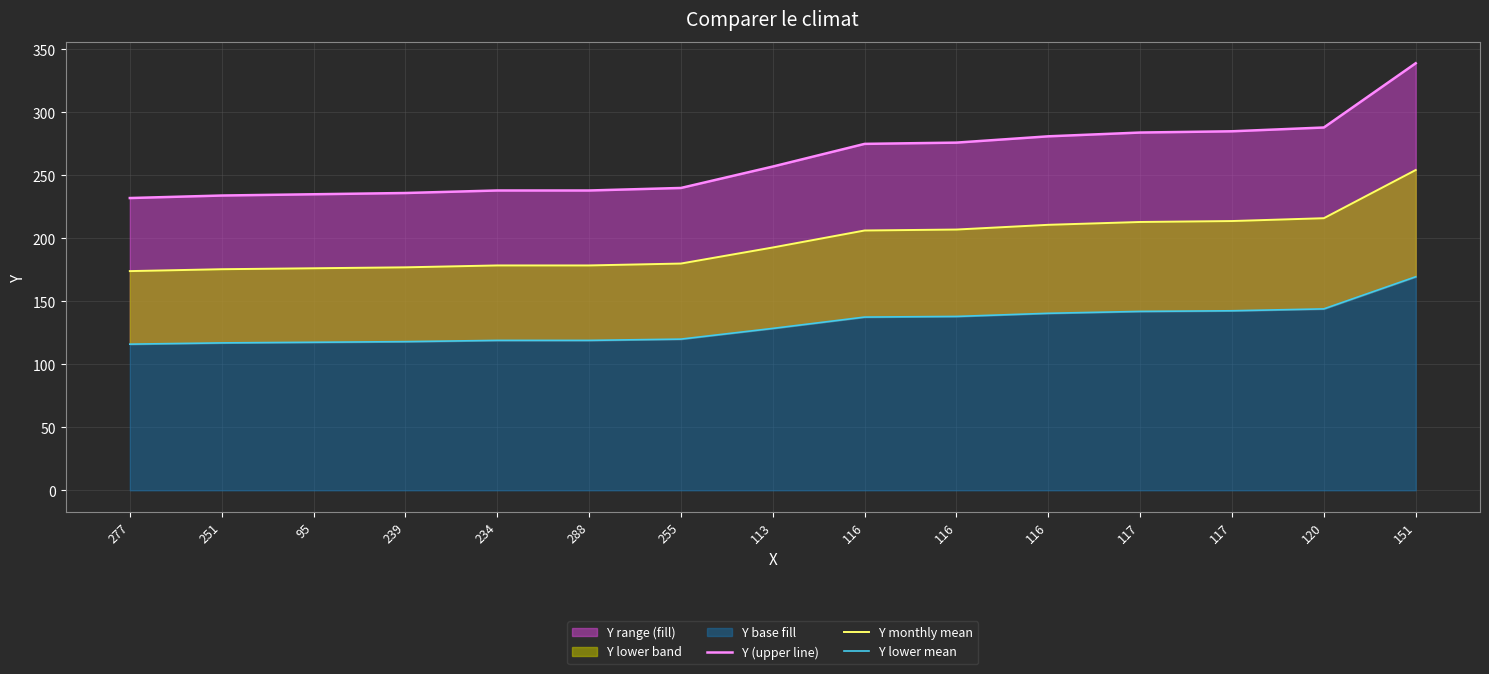

True or false: Y (upper line) and Y lower mean cross at least once.

False